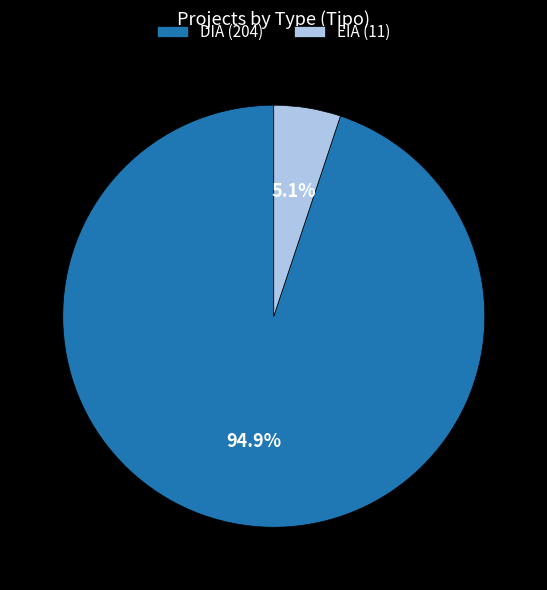

The EIA slice represents 14% of the pie. True or false?

False